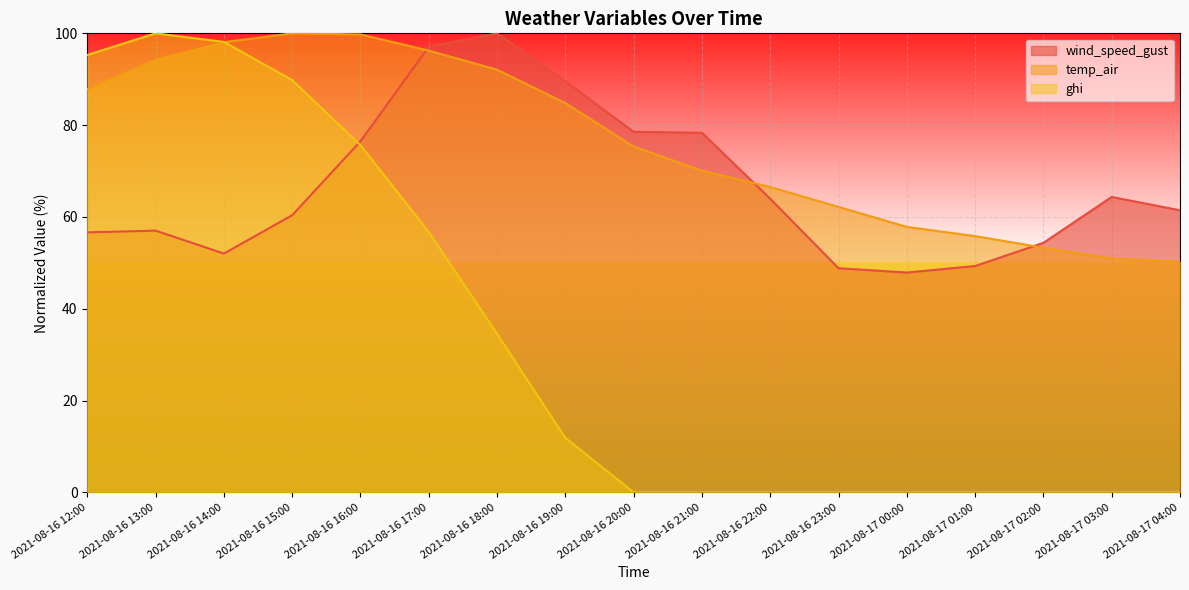

What is the difference between the maximum and minimum values in the temp_air series?

49.8